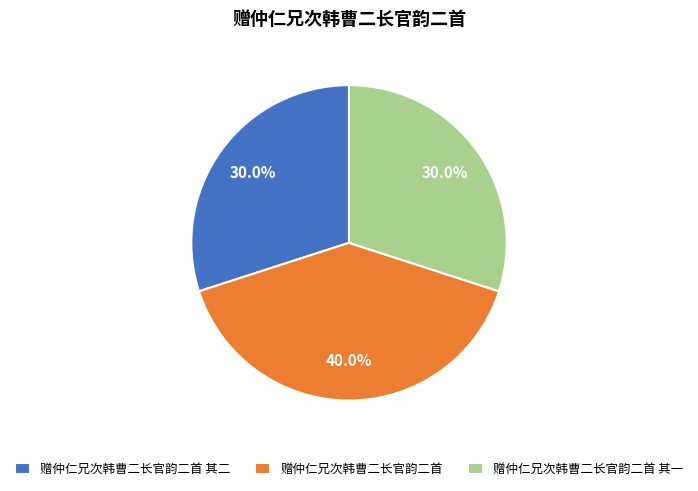

To the nearest percent, what portion does 赠仲仁兄次韩曹二长官韵二首 其二 represent?

30%